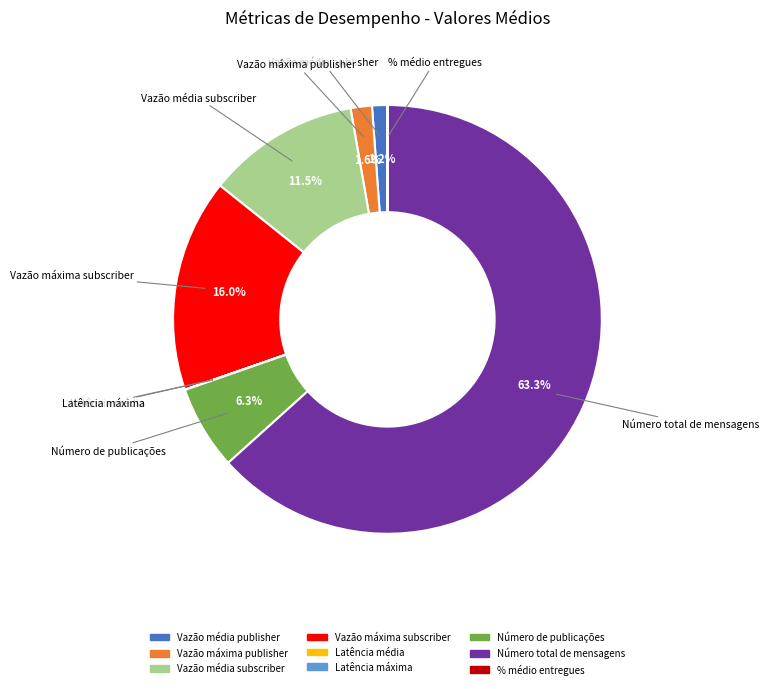

What is the largest slice in the pie chart?

Número total de mensagens